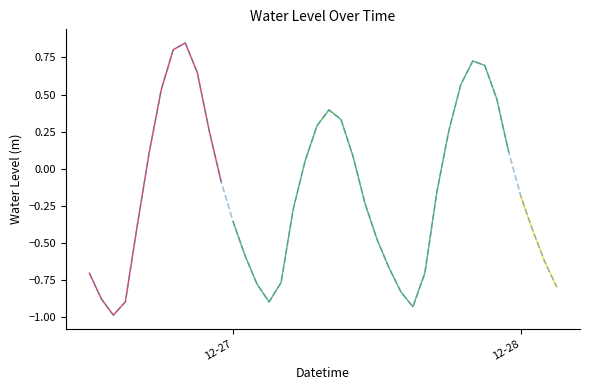

The chart shows a value of -1.3 at 15. True or false?

False